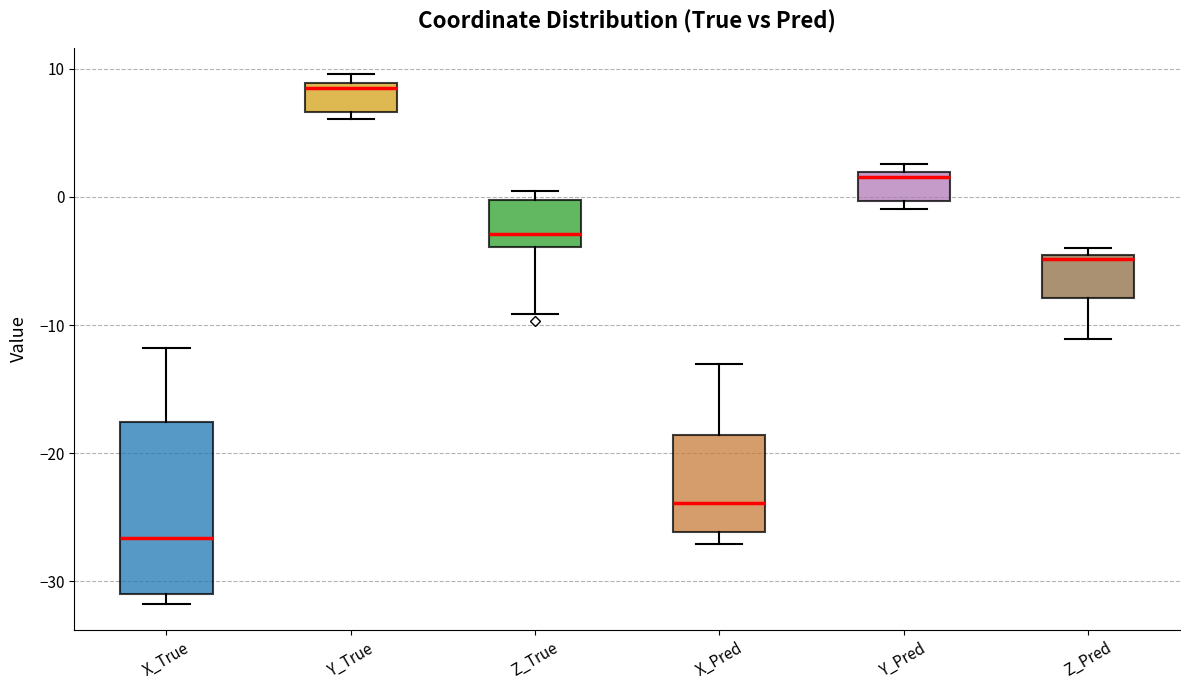

Which box's median line is the highest?

Y_True